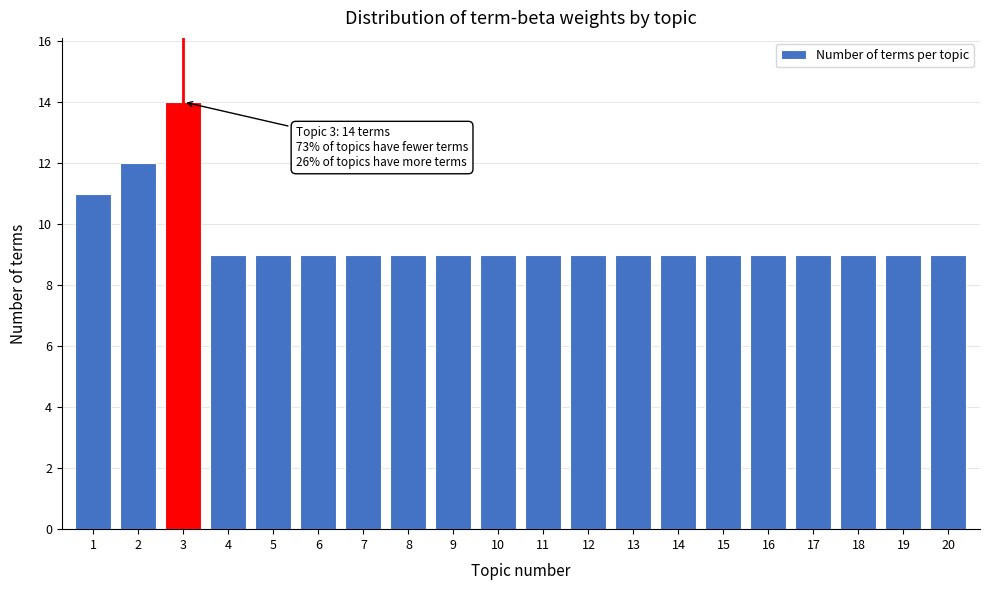

Reading left to right, list all the values displayed in this chart.

1=11	2=12	3=14	4=9	5=9	6=9	7=9	8=9	9=9	10=9	11=9	12=9	13=9	14=9	15=9	16=9	17=9	18=9	19=9	20=9